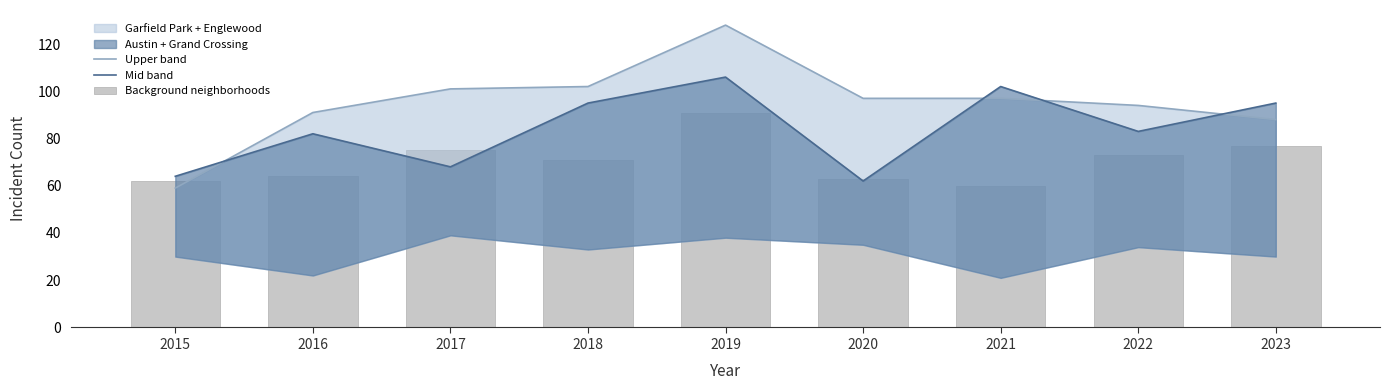

Reading left to right, transcribe all the data shown in this chart.

Upper band: 2015=59	2016=91	2017=101	2018=102	2019=128	2020=97	2021=97	2022=94	2023=88
Mid band: 2015=64	2016=82	2017=68	2018=95	2019=106	2020=62	2021=102	2022=83	2023=95
Background neighborhoods: 2015=62	2016=64	2017=75	2018=71	2019=91	2020=63	2021=60	2022=73	2023=77